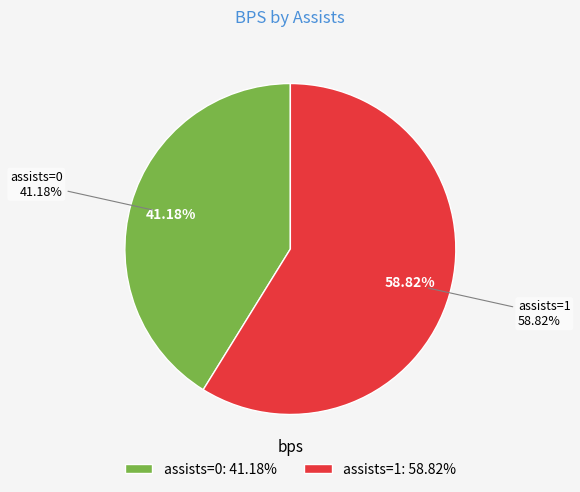

Rank the categories by value from highest to lowest.

assists=1, assists=0